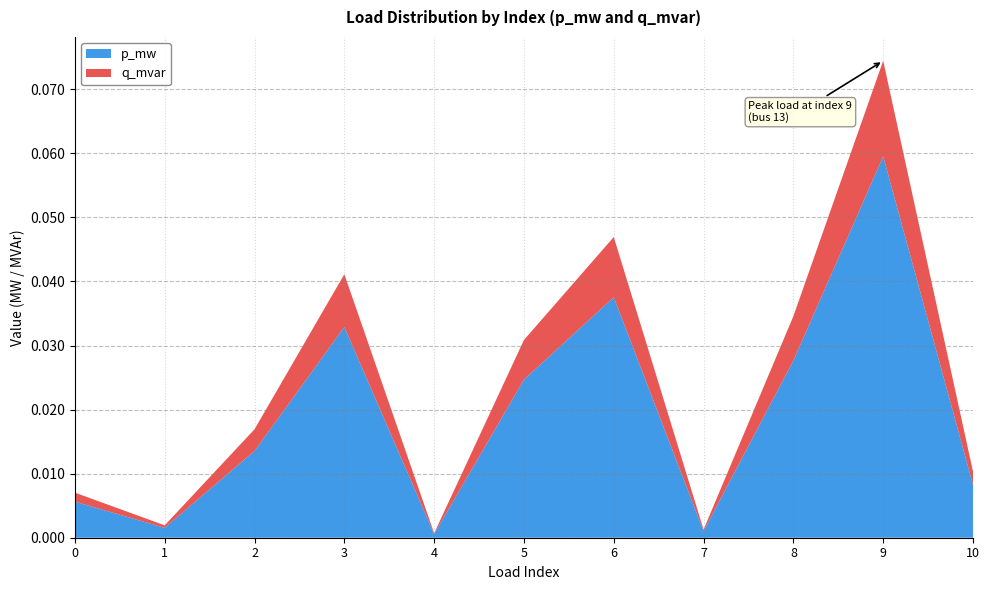

Reading left to right, list all the values displayed in this chart.

p_mw: 0.0	0.0	0.0	0.0	0.0	0.0	0.0	0.0	0.0	0.1	0.0
q_mvar: 0.0	0.0	0.0	0.0	0.0	0.0	0.0	0.0	0.0	0.0	0.0